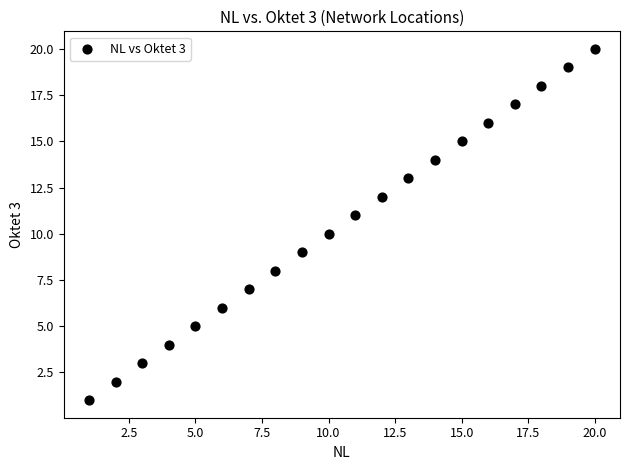

What is the range of Y values (max minus min)?

19